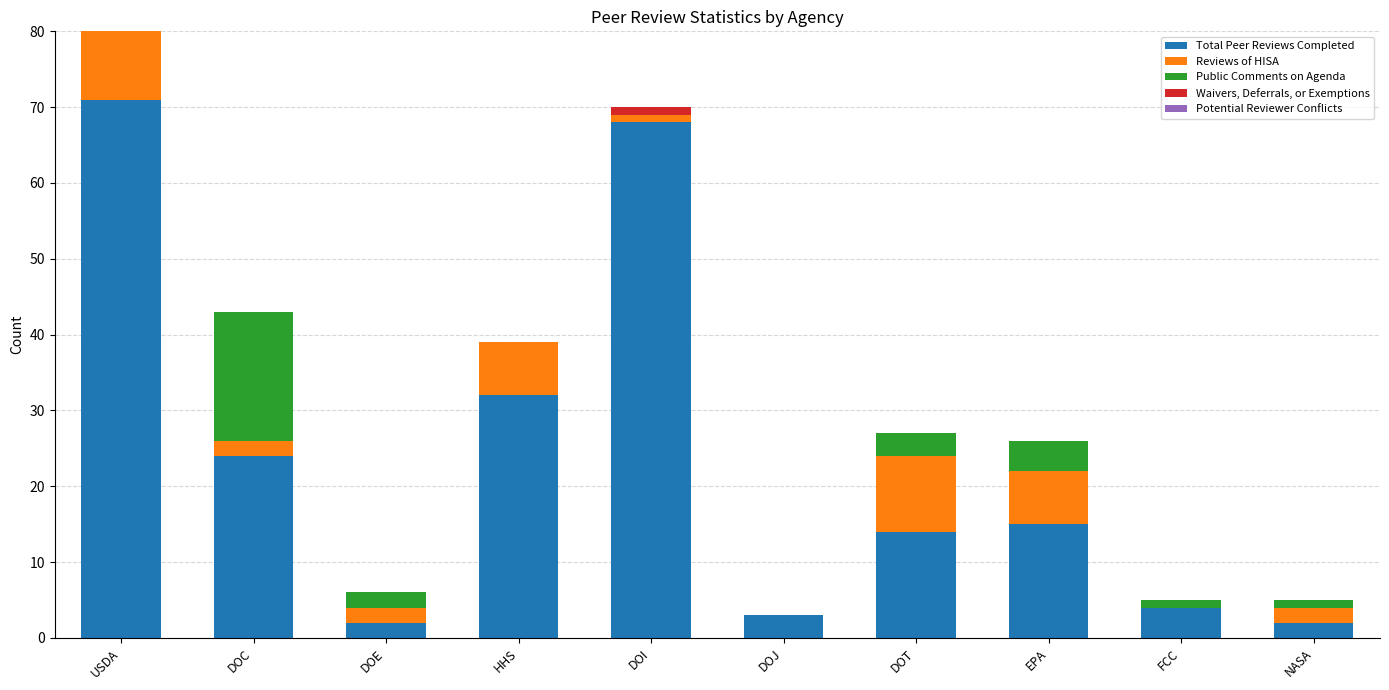

At which label does Total Peer Reviews Completed reach its peak?

USDA